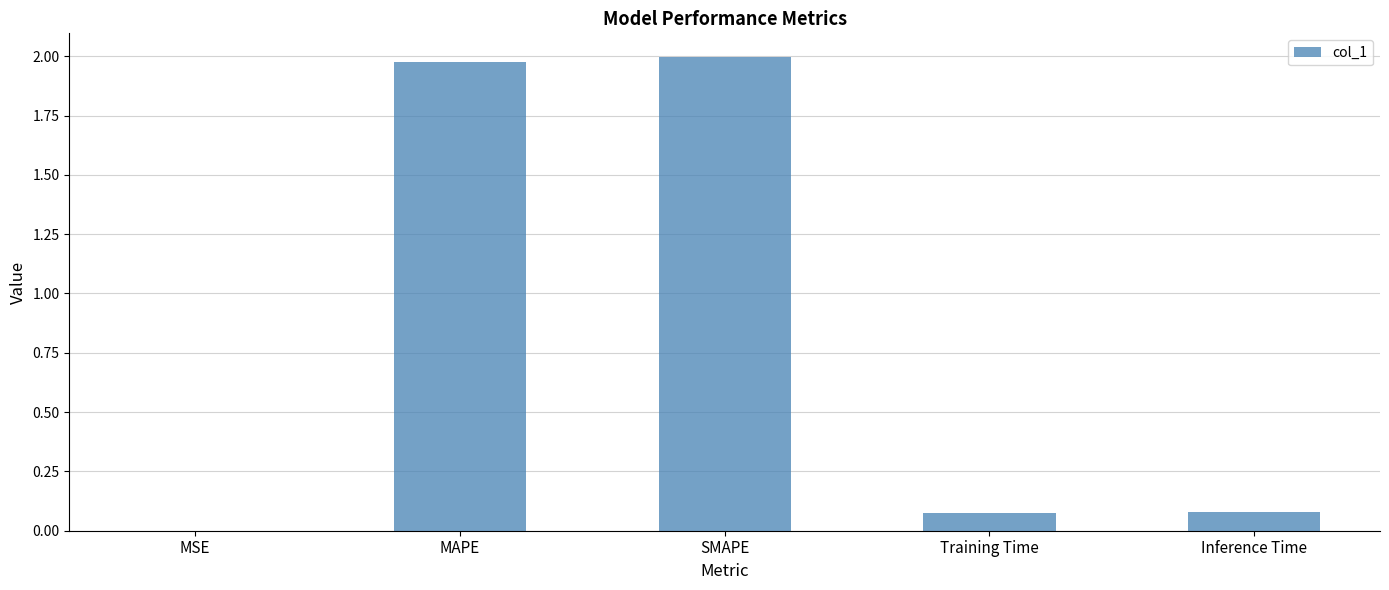

What is the change in value from MSE to SMAPE?

+2.0